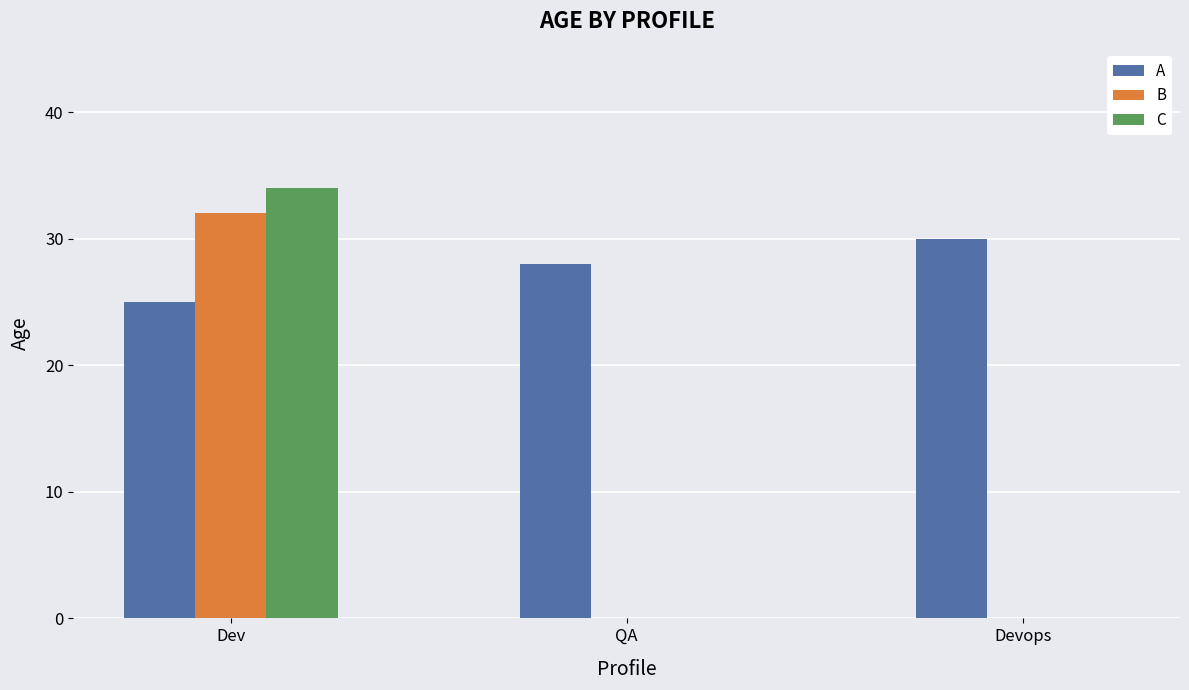

True or false: A has a value of 28 at QA.

True